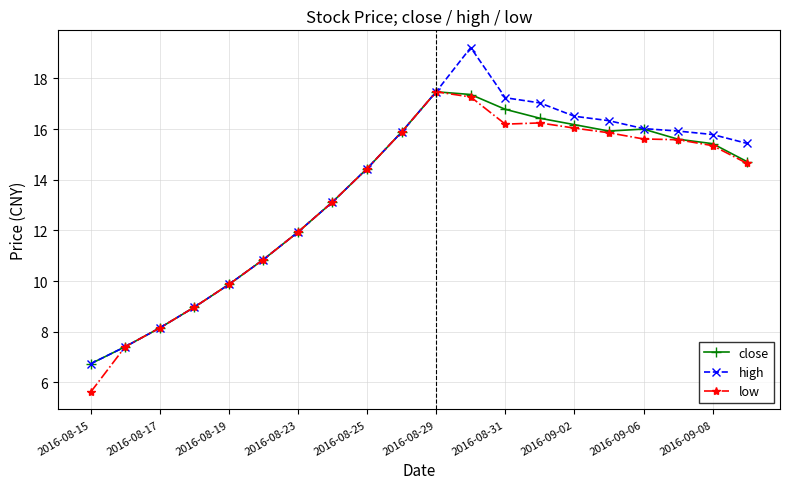

Which series has the widest spread of values?

high